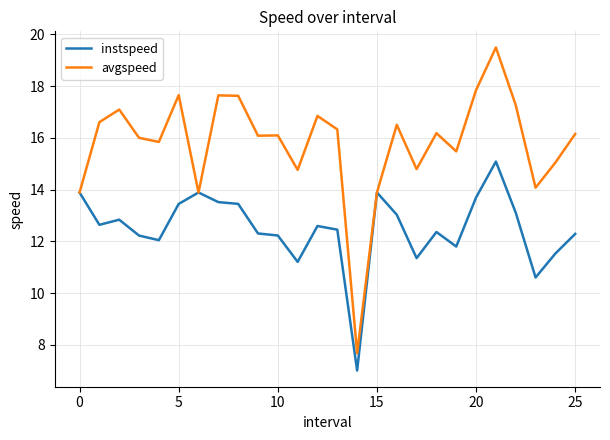

Rank the series by their maximum value, from highest to lowest.

avgspeed, instspeed